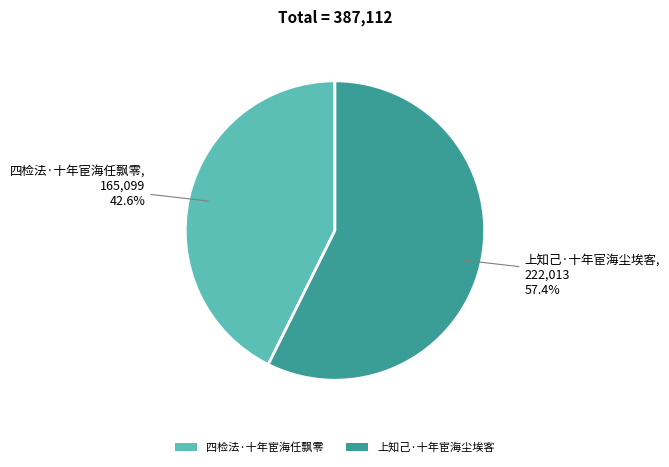

Which slice is the smallest?

四检法·十年宦海任飘零